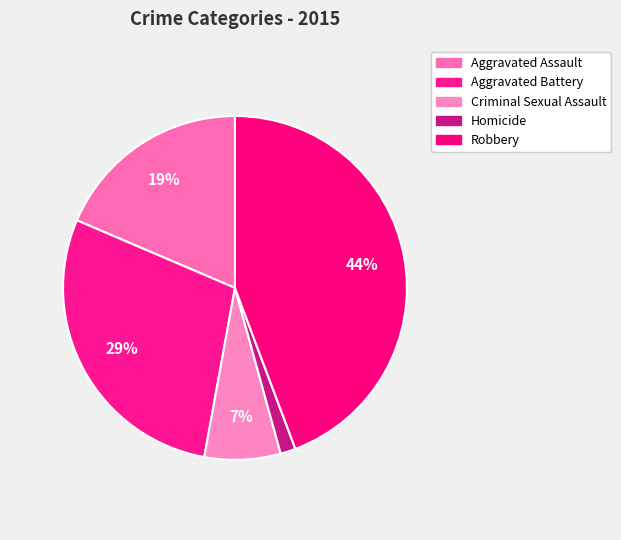

The Aggravated Battery slice represents 16% of the pie. True or false?

False